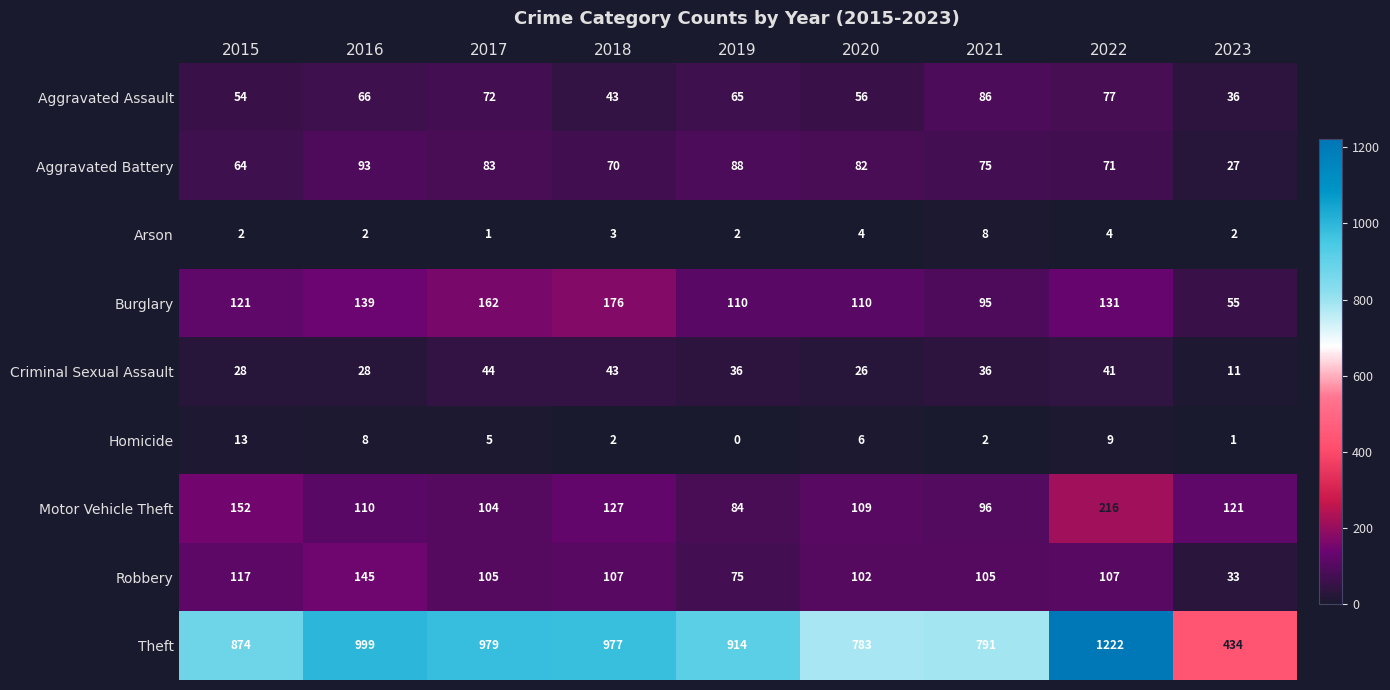

What is the greatest value displayed?

1222